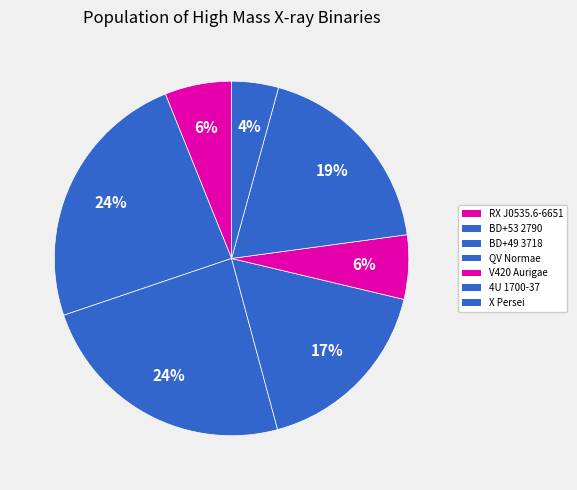

How many slices are in this pie chart?

7